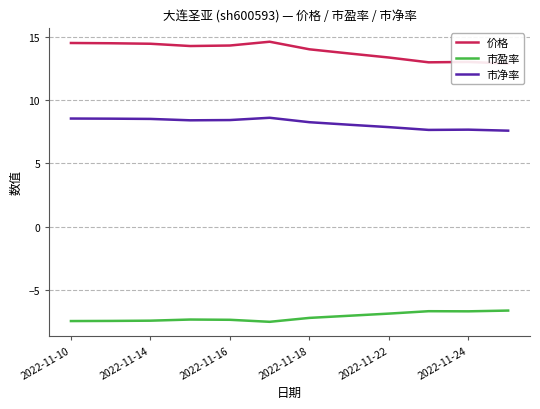

What is the lowest value of the 市盈率 series?

-7.5